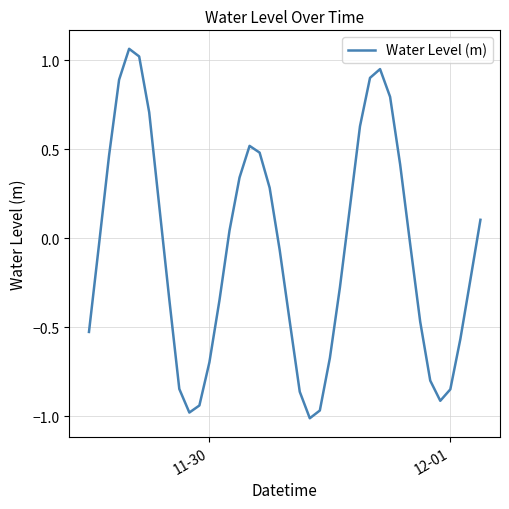

What is the difference between the maximum and minimum values?

2.1